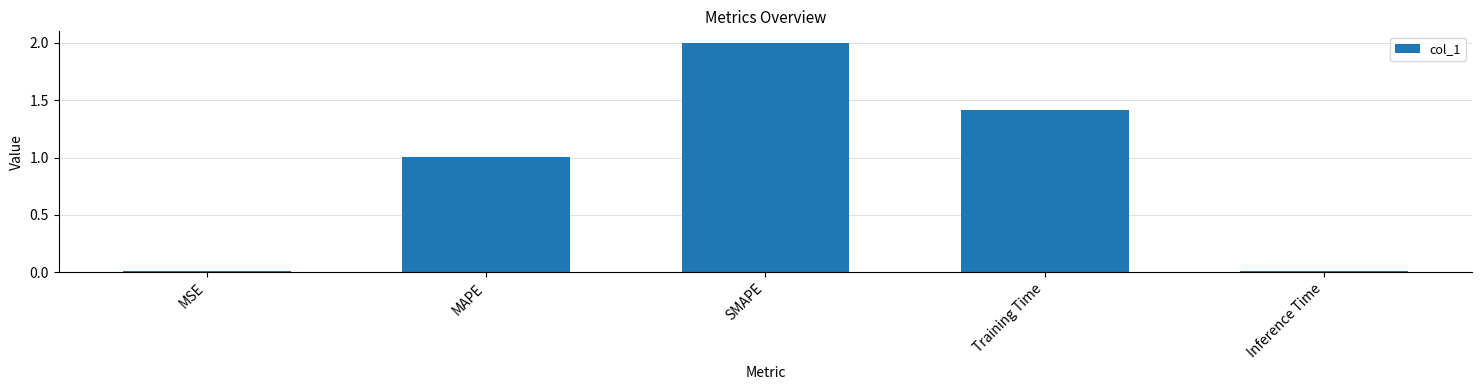

What is the change in value from Training Time to Inference Time?

-1.4